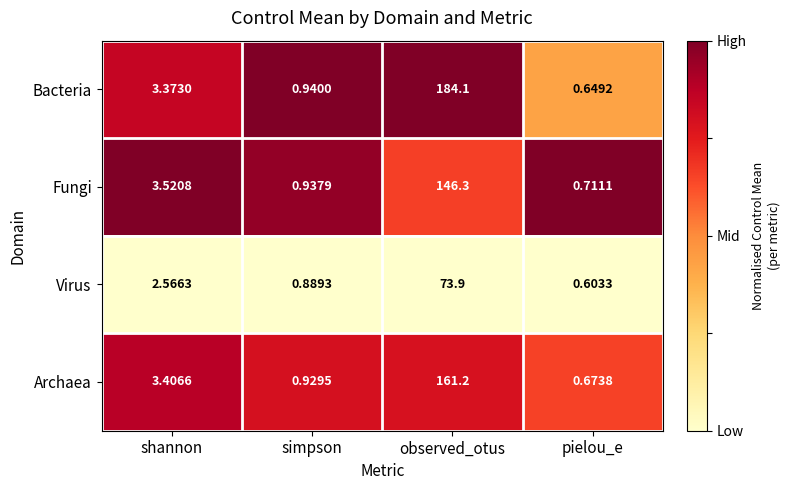

At which label does Bacteria reach its minimum?

pielou_e